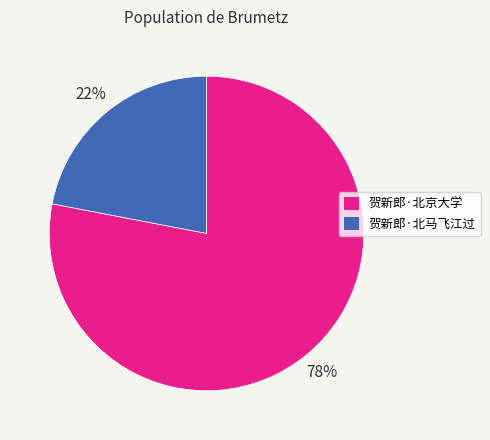

Is it true that 贺新郎·北马飞江过 is 22% of the pie?

True